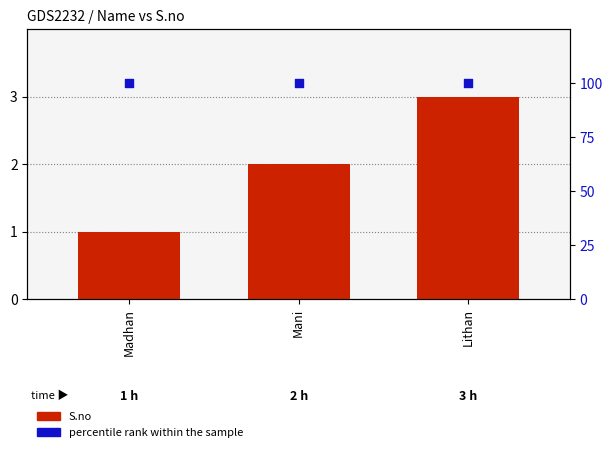

Which series has the widest spread of Y values?

S.no